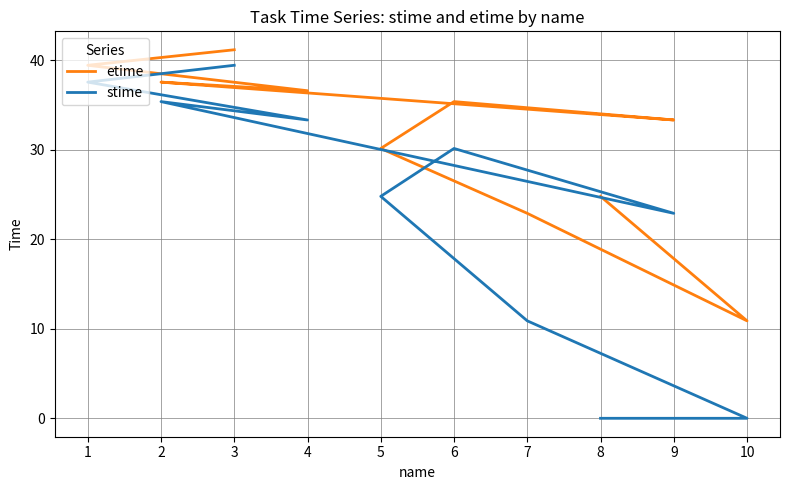

At which label is etime closest to 26?

8